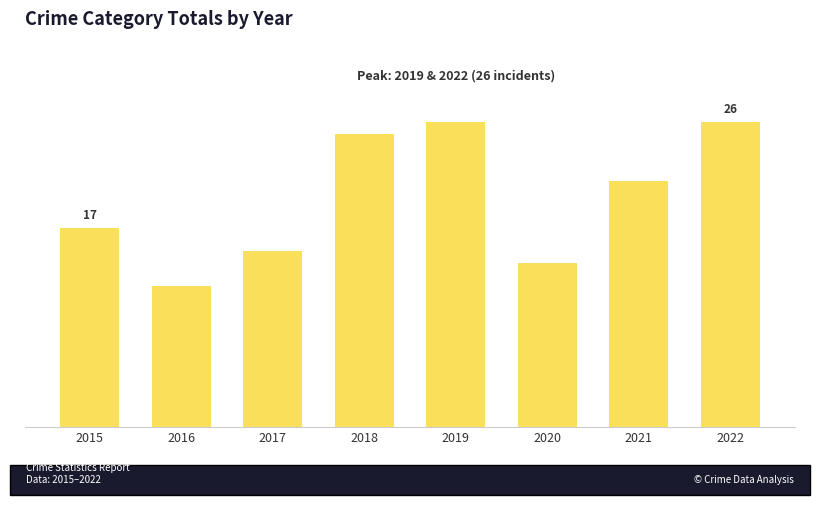

At which label is the value closest to 19?

2015